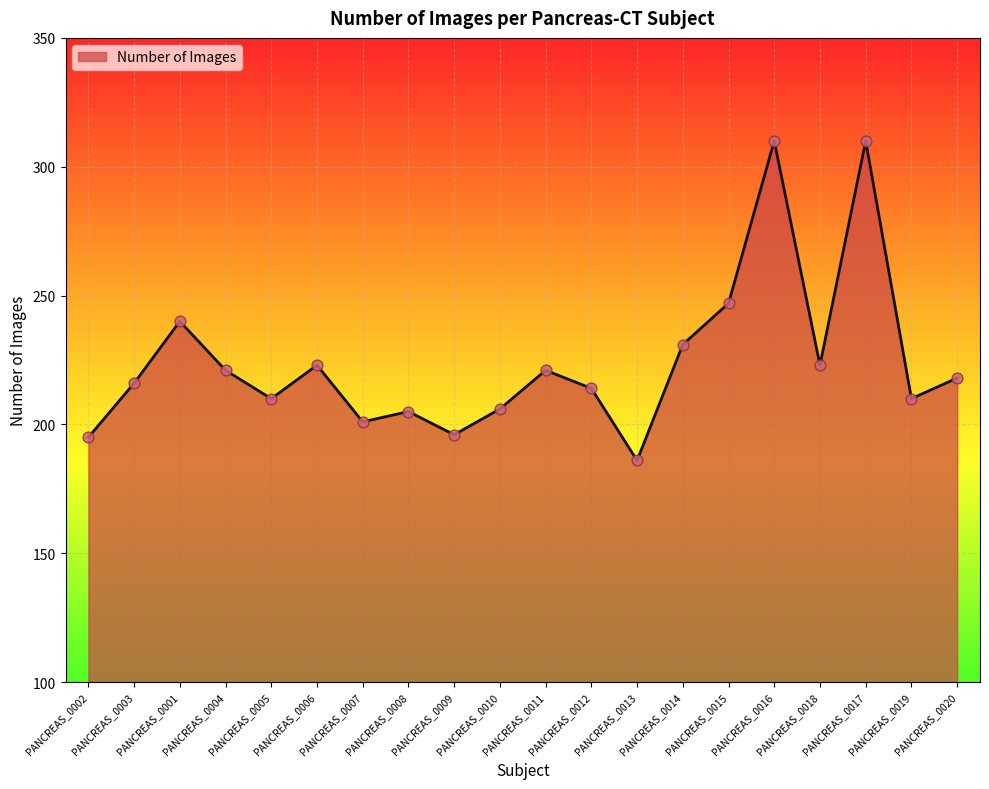

What is the change in value from PANCREAS_0010 to PANCREAS_0012?

+8